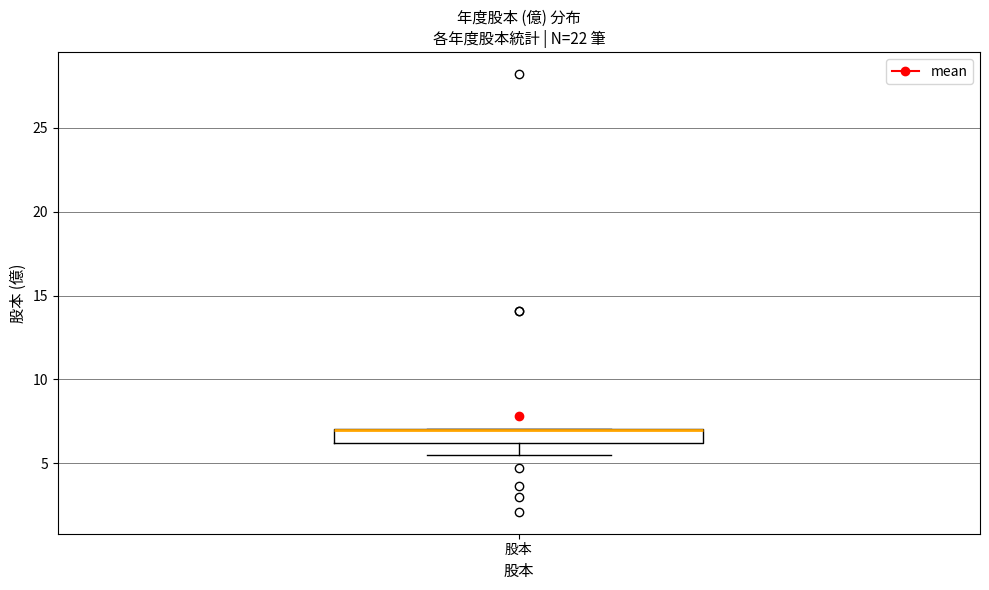

Where is the upper edge of the box for 股本 on the y-axis? The values are not printed on the chart, so give them approximately, as read against the axis.

7.0